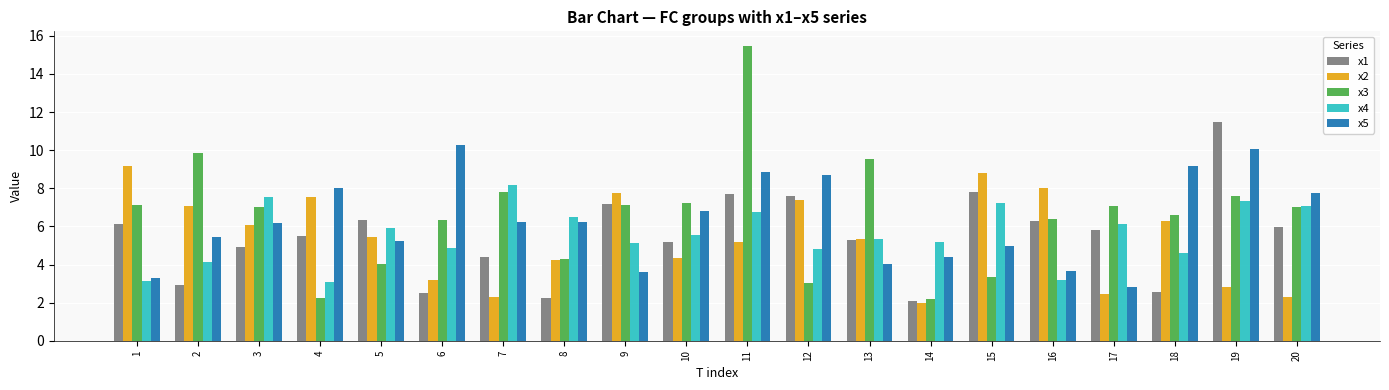

How many data points in x4 are less than 5?

7